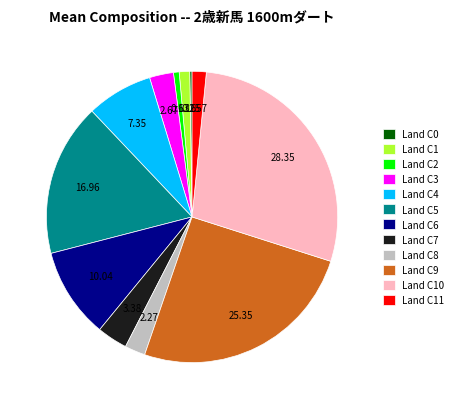

Is there a majority slice in this chart?

No